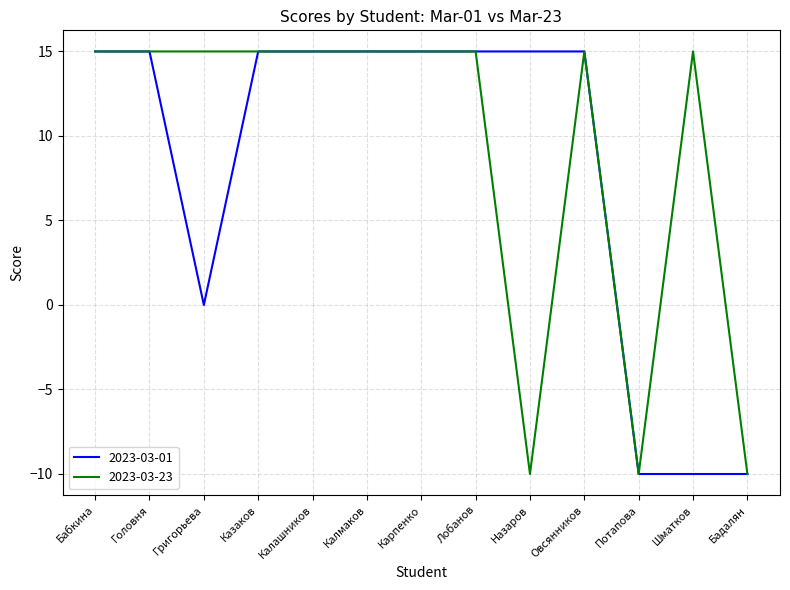

At which label is 2023-03-01 closest to 2?

Григорьева